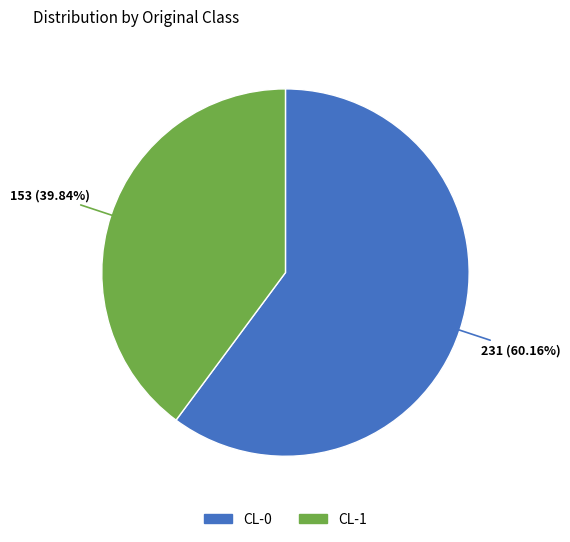

Combined, what portion of the pie is CL-1 and CL-0?

100.0%